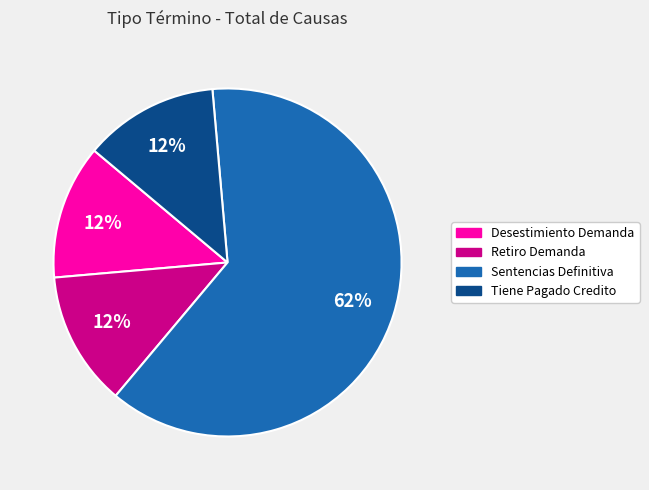

How many segments does this pie chart have?

4